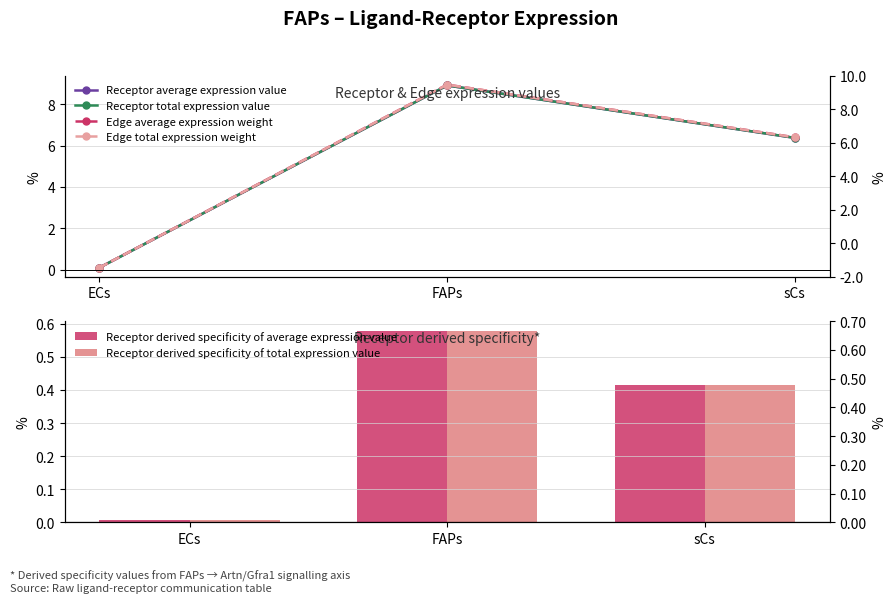

Reading right to left, what are all the values shown in this chart?

Receptor average expression value: sCs=6.4	FAPs=8.9	ECs=0.1
Receptor total expression value: sCs=6.4	FAPs=8.9	ECs=0.1
Edge average expression weight: sCs=6.4	FAPs=8.9	ECs=0.1
Edge total expression weight: sCs=6.4	FAPs=8.9	ECs=0.1
Receptor derived specificity of average expression value: sCs=0.4	FAPs=0.6	ECs=0.0
Receptor derived specificity of total expression value: sCs=0.4	FAPs=0.6	ECs=0.0